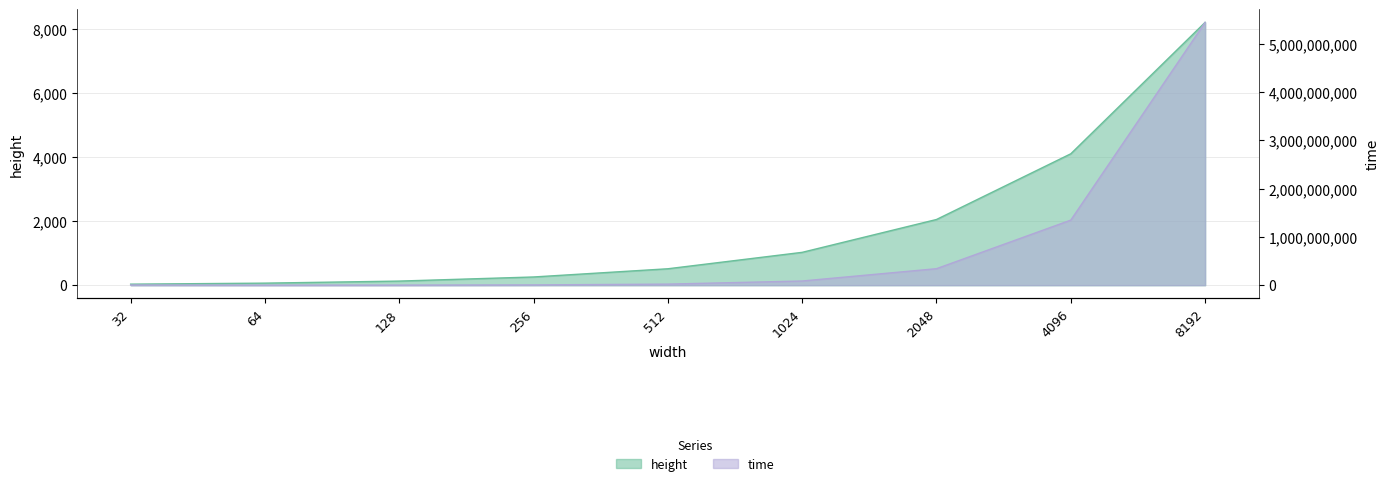

At 64, list the series in order from largest to smallest.

time, height